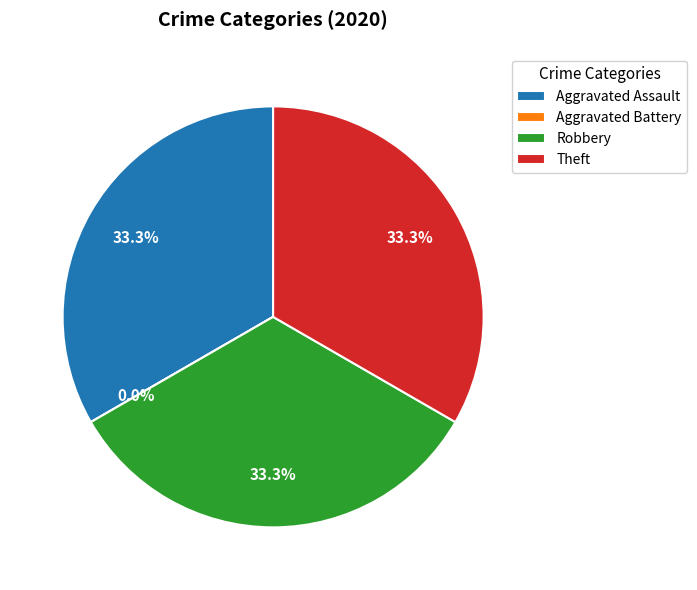

Is Aggravated Battery the majority of the pie?

No